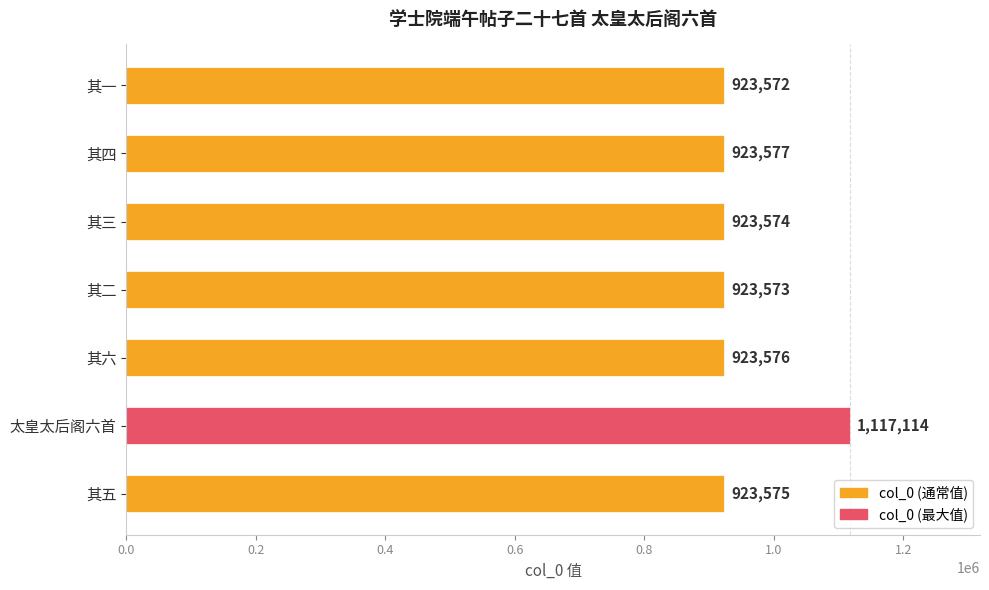

Which has a higher value, 其六 or 其一?

其六